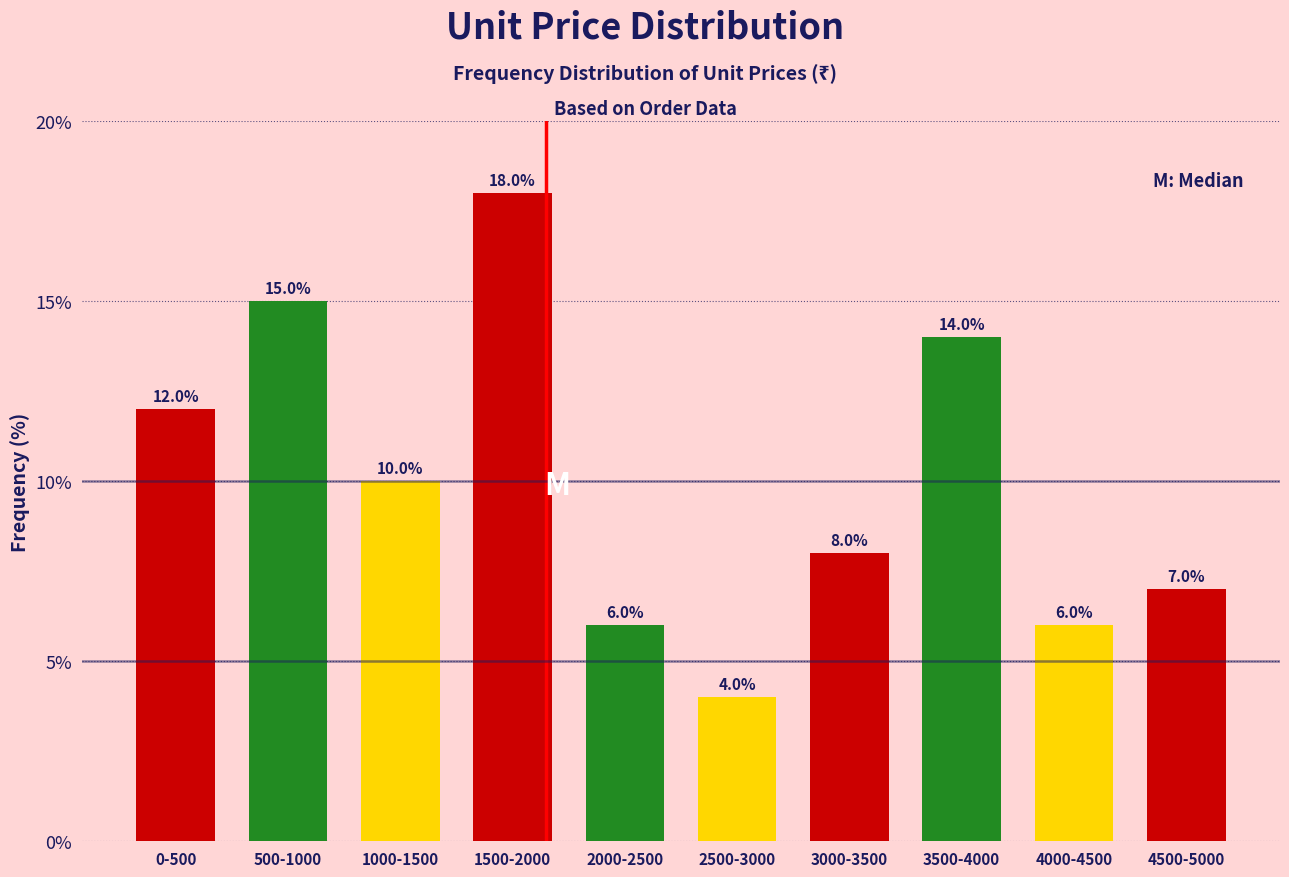

Reading left to right, what are all the values shown in this chart?

0-500=12.0	500-1000=15.0	1000-1500=10.0	1500-2000=18.0	2000-2500=6.0	2500-3000=4.0	3000-3500=8.0	3500-4000=14.0	4000-4500=6.0	4500-5000=7.0